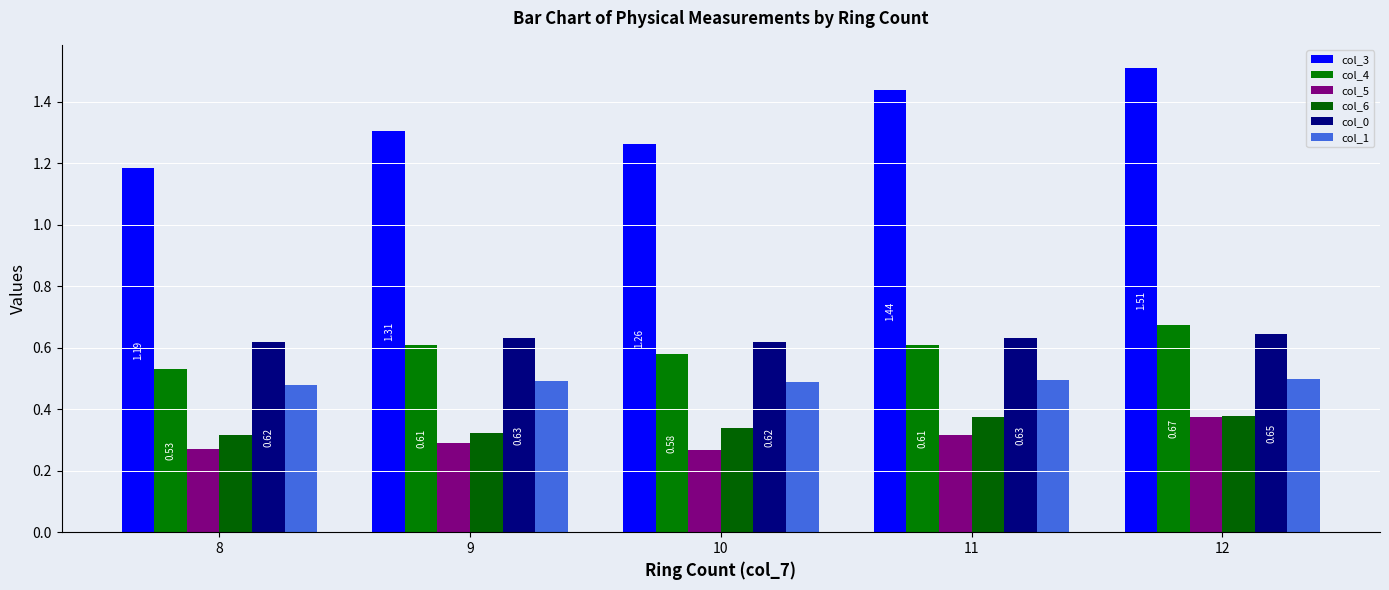

What is the value of the col_4 bar at the 3rd from the left?

0.6